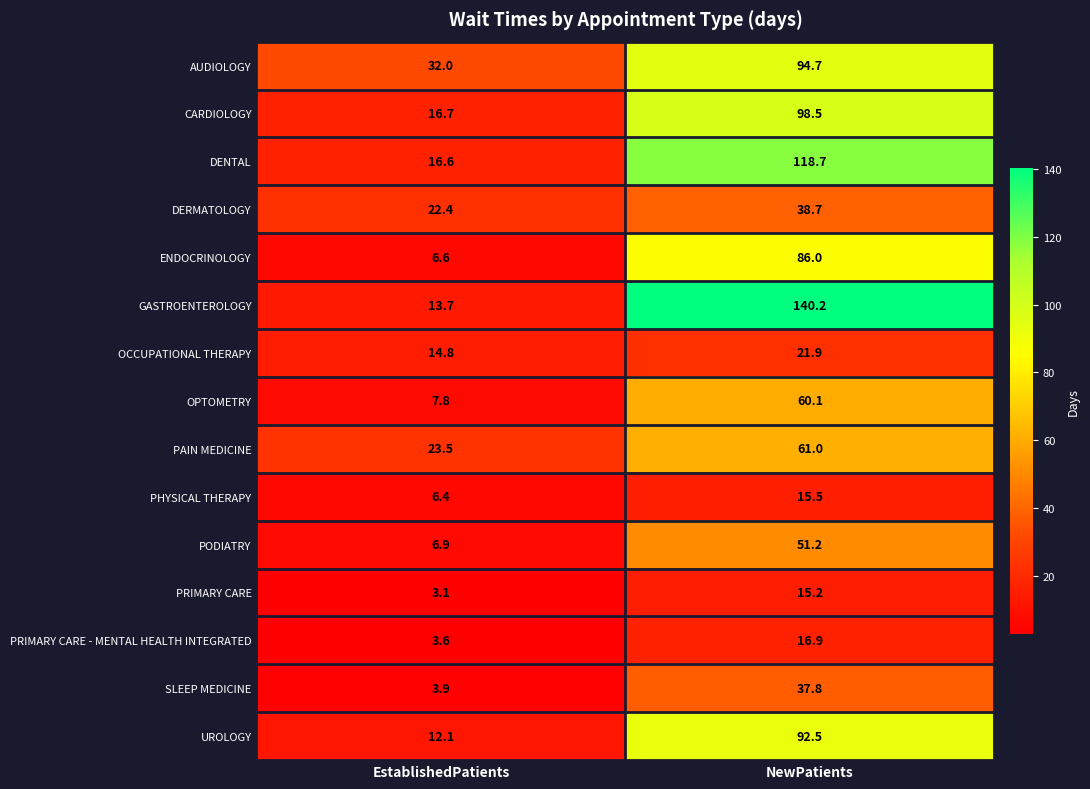

Rank the series by their maximum value, from lowest to highest.

PRIMARY CARE, PHYSICAL THERAPY, PRIMARY CARE - MENTAL HEALTH INTEGRATED, OCCUPATIONAL THERAPY, SLEEP MEDICINE, DERMATOLOGY, PODIATRY, OPTOMETRY, PAIN MEDICINE, ENDOCRINOLOGY, UROLOGY, AUDIOLOGY, CARDIOLOGY, DENTAL, GASTROENTEROLOGY